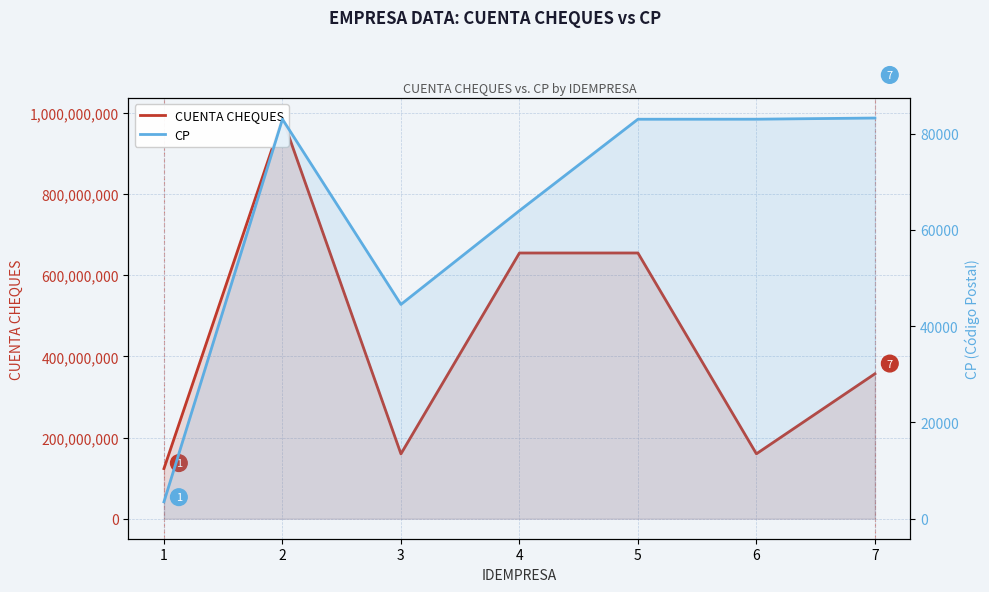

How many interior local peaks does the CUENTA CHEQUES series have?

2